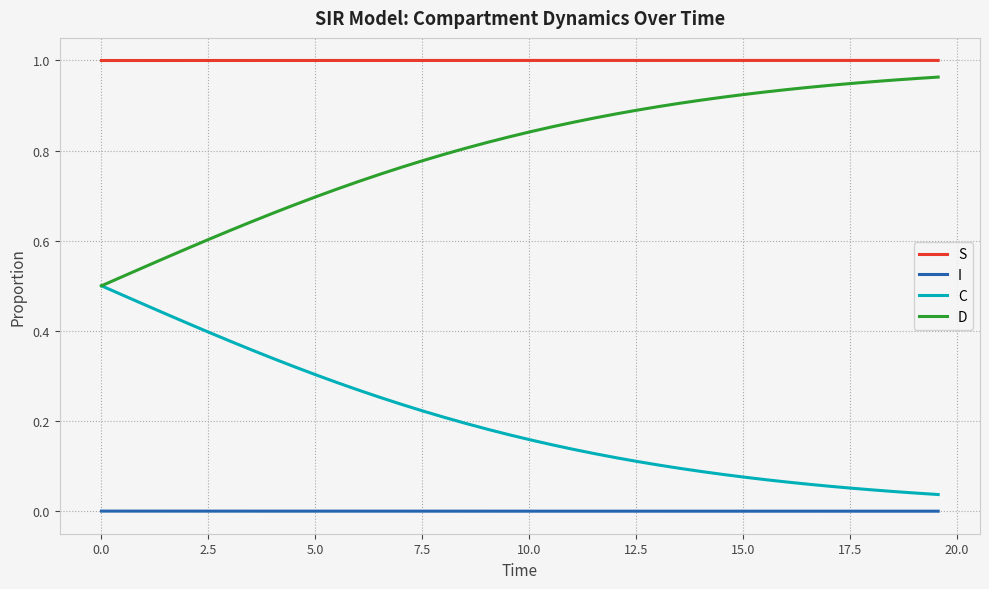

True or false: S and D intersect in this chart.

False